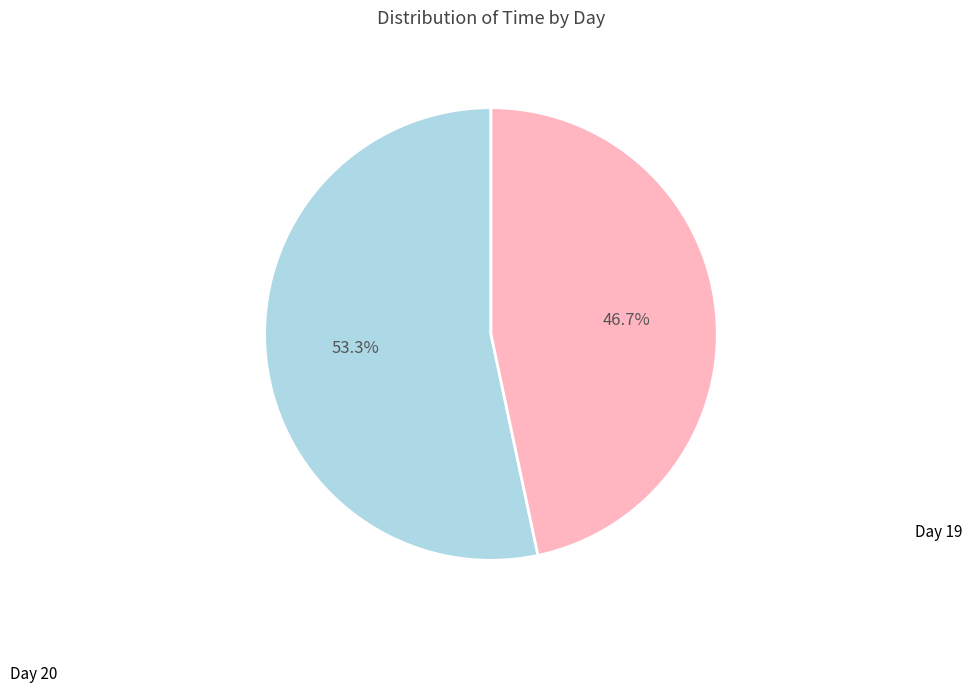

Does any single category account for the majority?

Yes